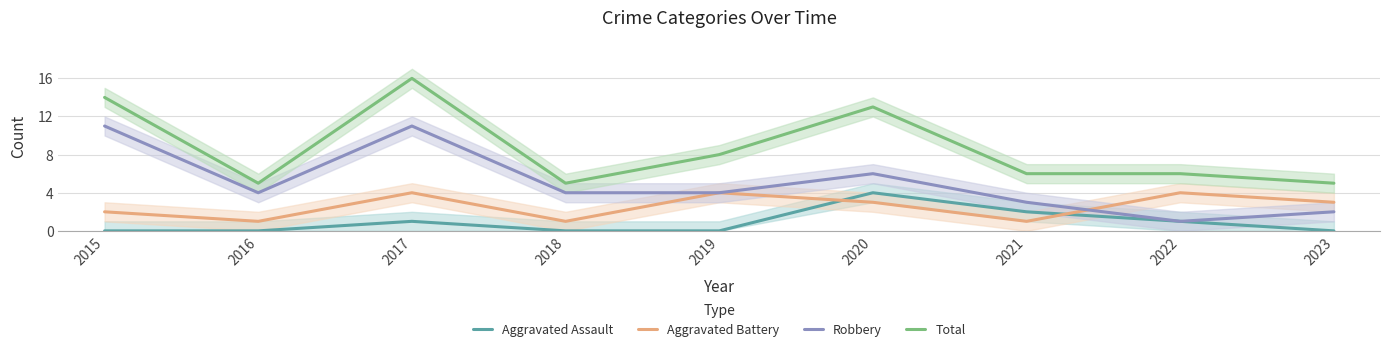

How many lines are shown in the chart?

4